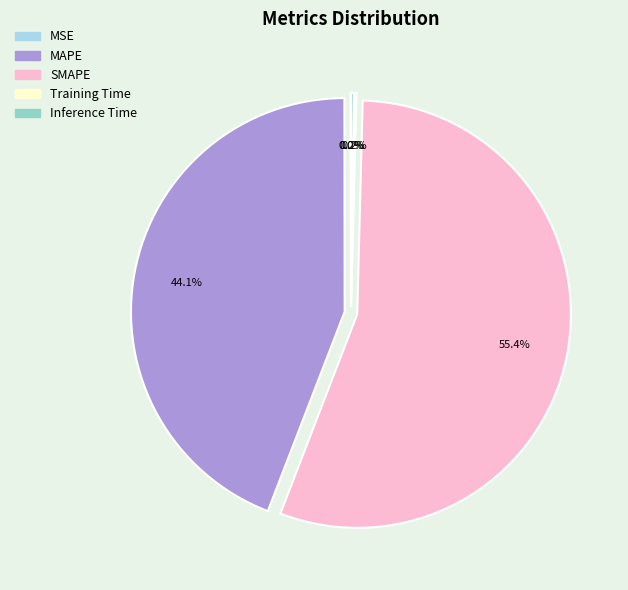

Is there a majority slice in this chart?

Yes